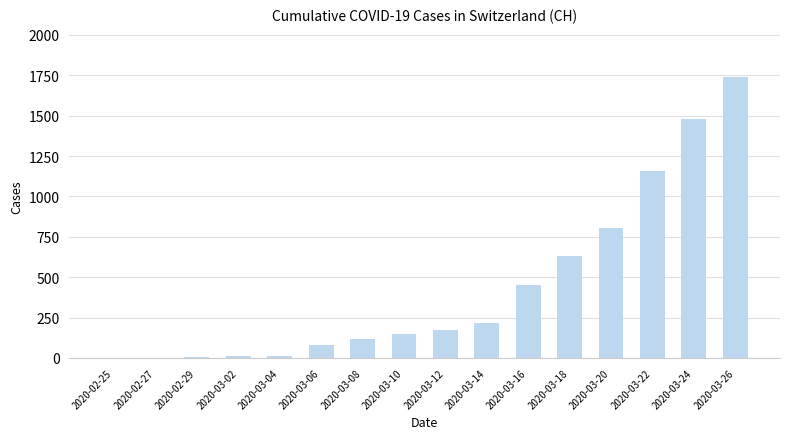

What is the greatest value displayed?

1742